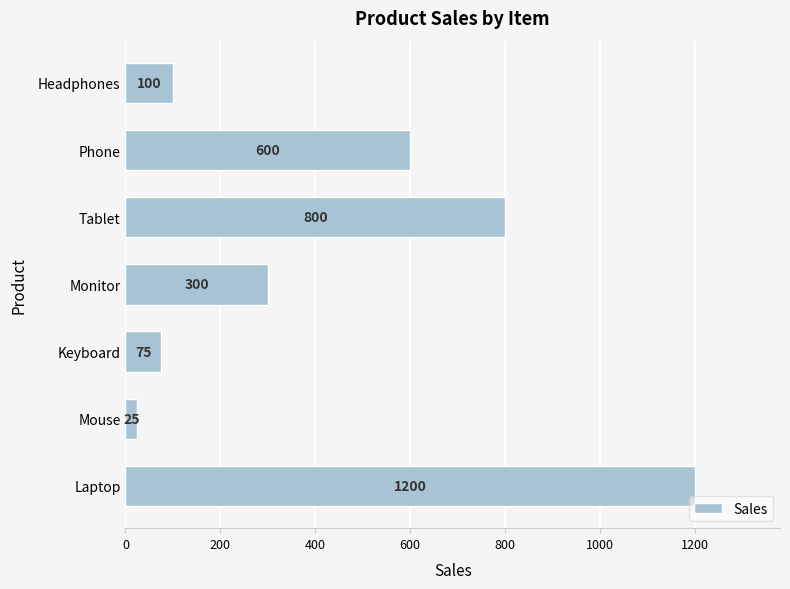

Are the bars grouped side by side (vs. stacked)?

No